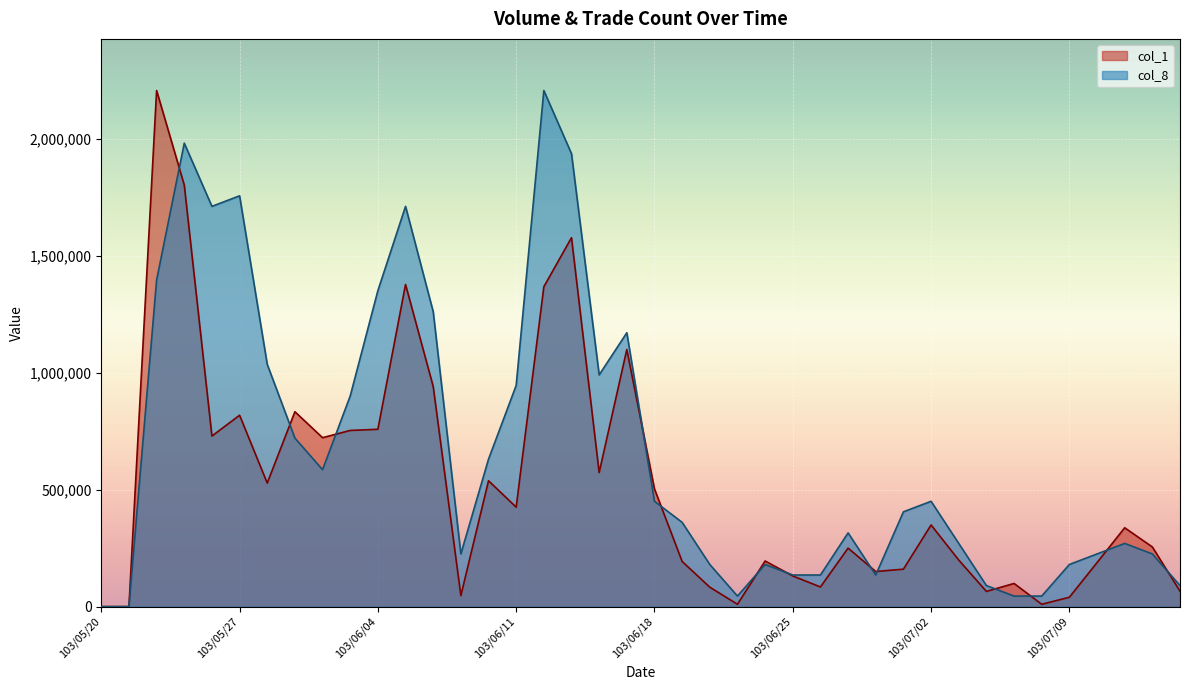

What is the label of the 16th point from the left?

103/06/11